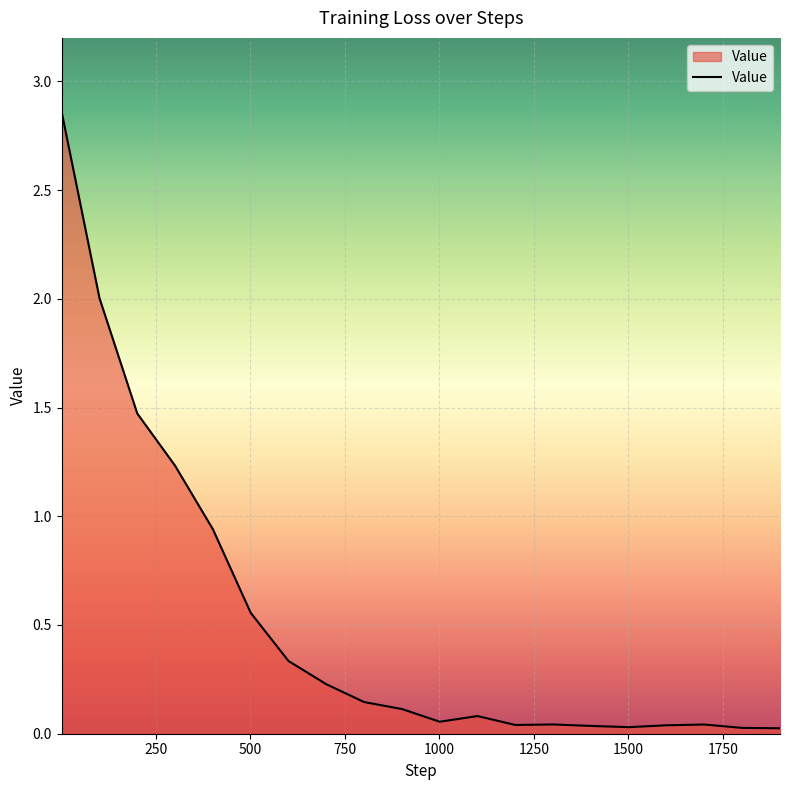

What is the average value?

0.5